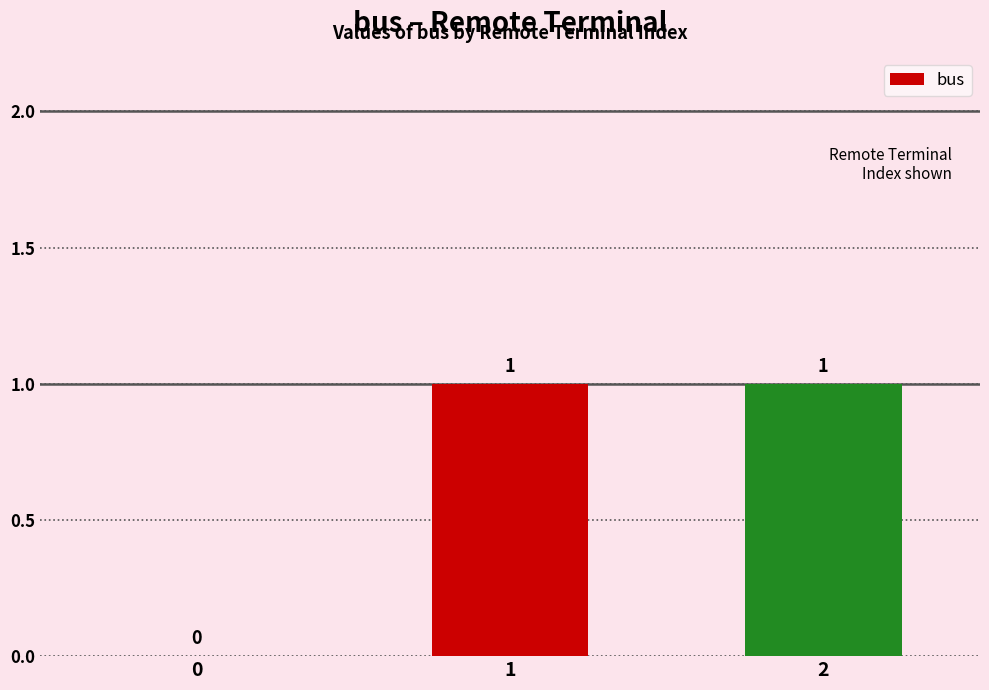

True or false: the data shows 1 at 1.

True